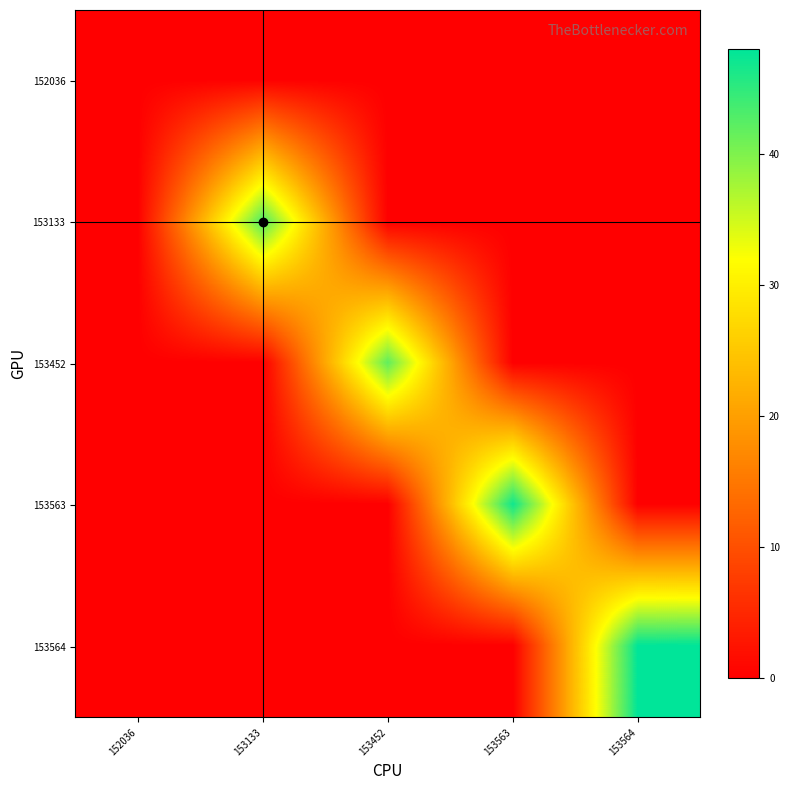

Count the number of data series in this chart.

5